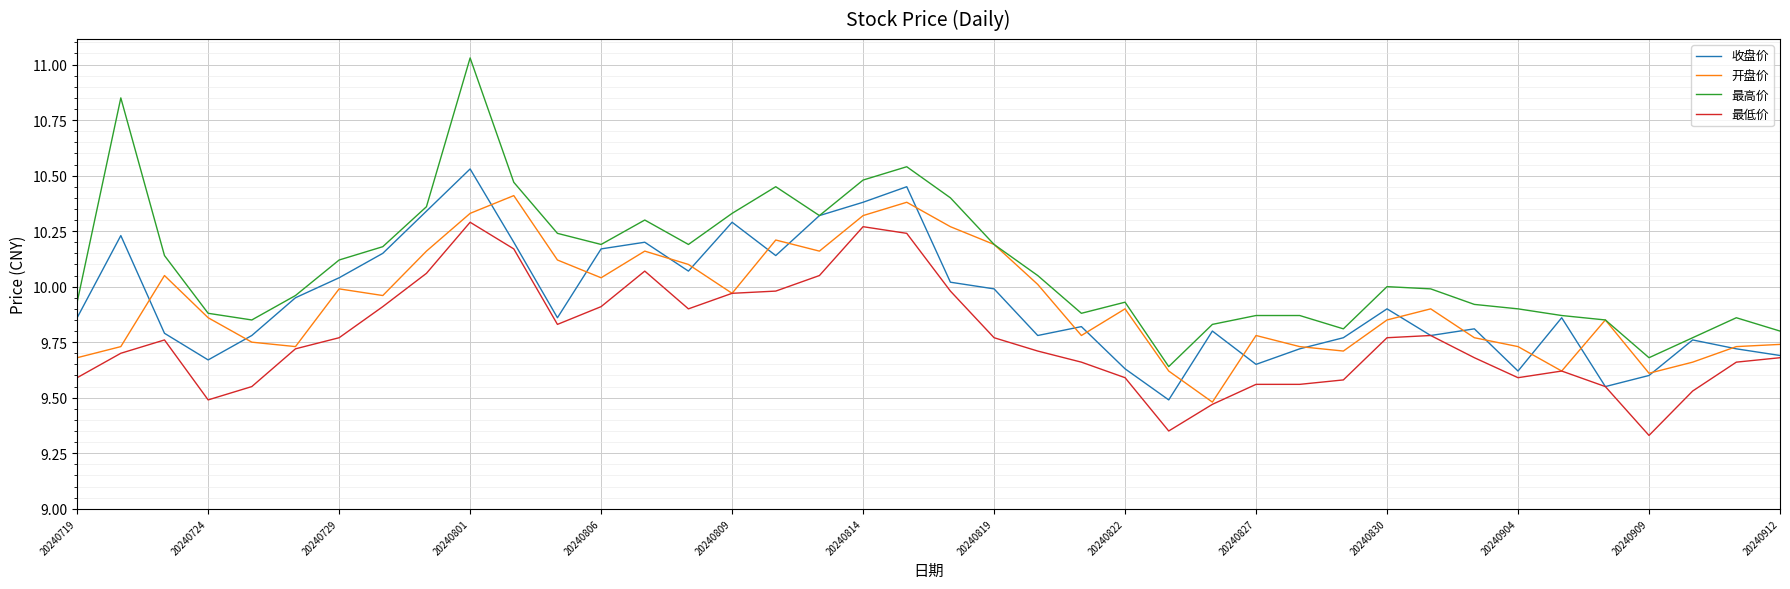

Which series has the largest total across all categories?

最高价